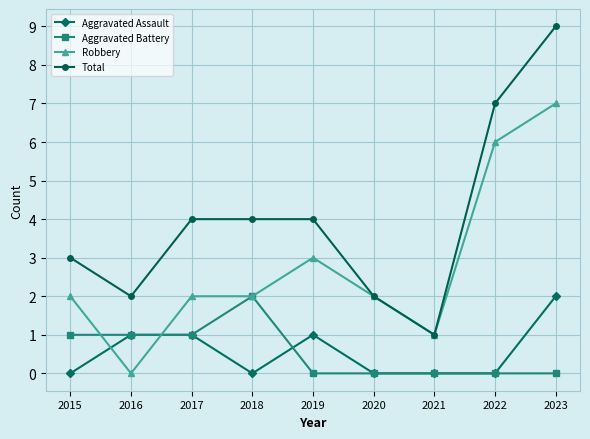

How many lines are shown in the chart?

4